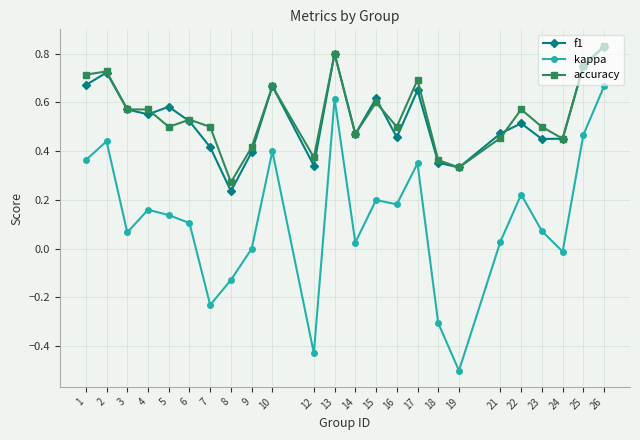

Is the value of f1 at 24 greater than the value of accuracy at 19?

Yes